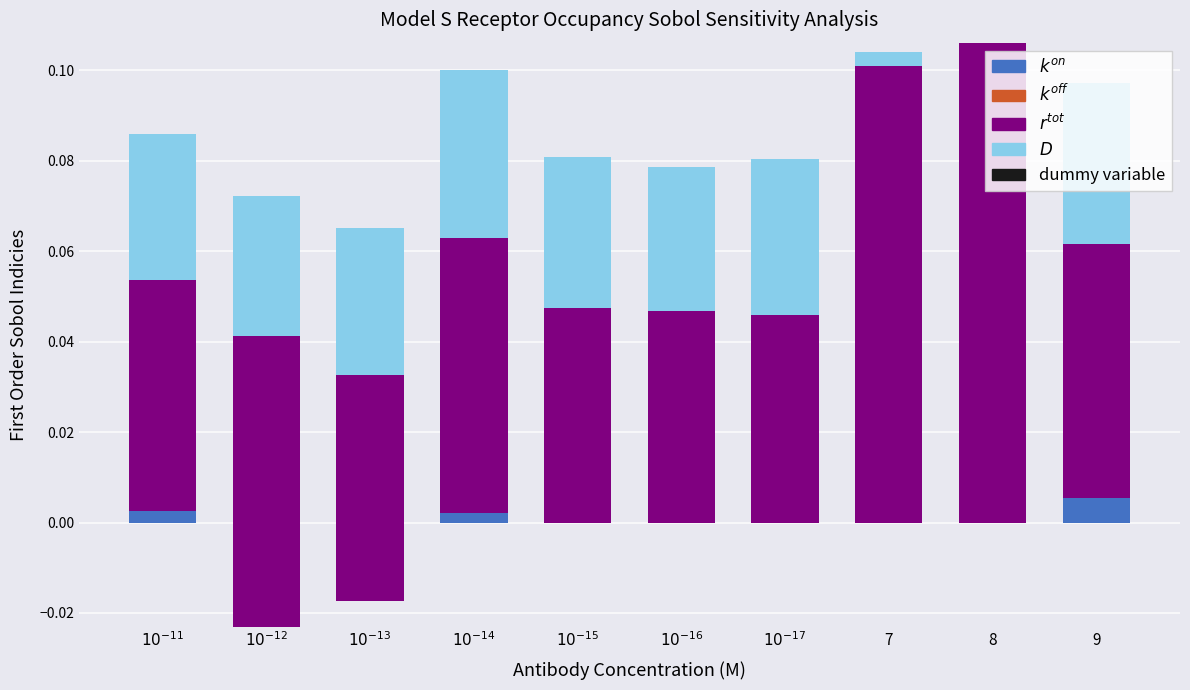

Is it true that r^tot equals 0.1 at $10^{-12}$?

False